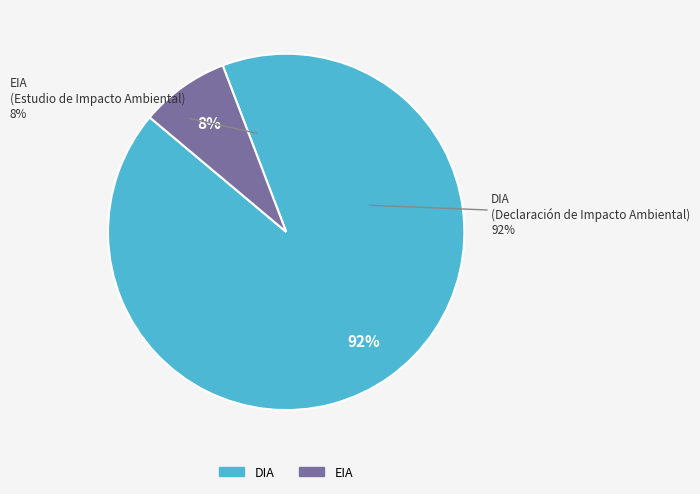

Which category has the biggest portion of the pie?

DIA